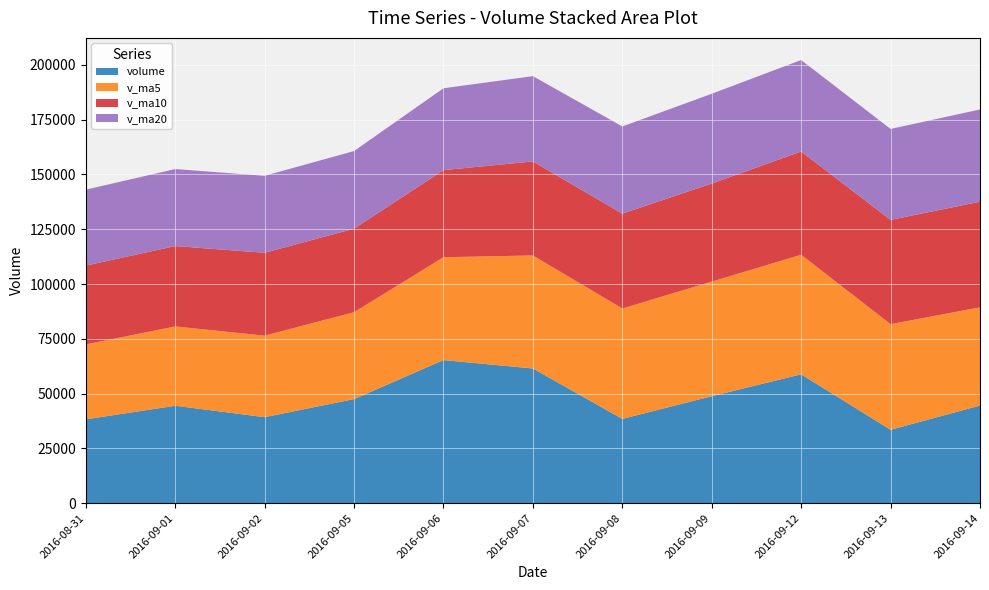

Reading left to right, what are all the values shown in this chart?

volume: 38244.2	44449.7	39247.6	47483.0	65288.7	61459.0	38451.7	48815.4	58805.0	33489.6	44546.5
v_ma5: 34202.3	36201.1	37204.8	39656.6	46942.7	51585.6	50386.0	52299.6	54564.0	48204.1	44821.6
v_ma10: 35963.9	36676.6	37806.6	38127.3	39752.0	42894.0	43293.6	44752.2	47110.3	47573.4	48203.6
v_ma20: 34656.0	35146.4	35123.9	35416.0	37351.7	38926.0	39781.7	40956.1	41735.8	41515.3	42083.8